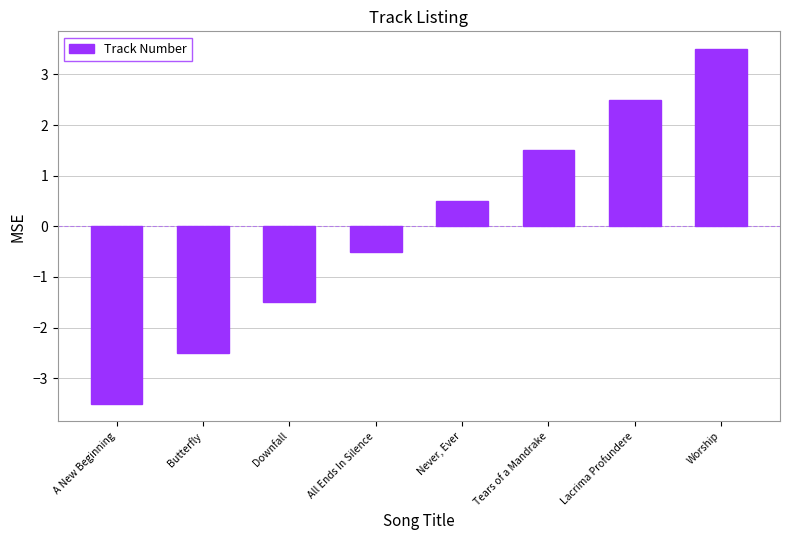

What is the approximate value at Never, Ever?

0.5